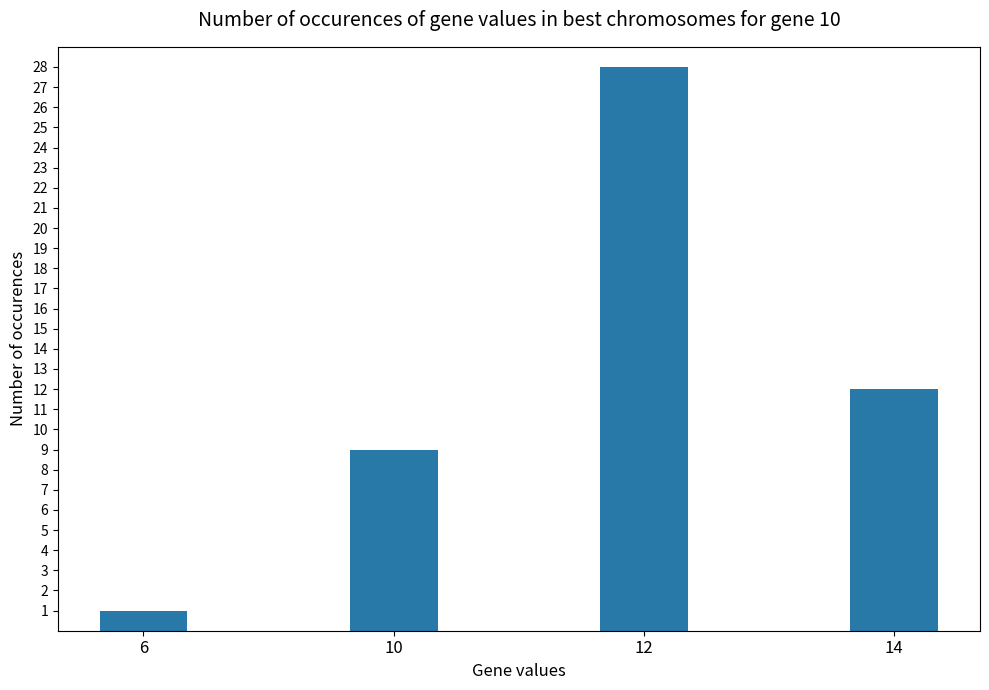

Which has a higher value, 14 or 6?

14